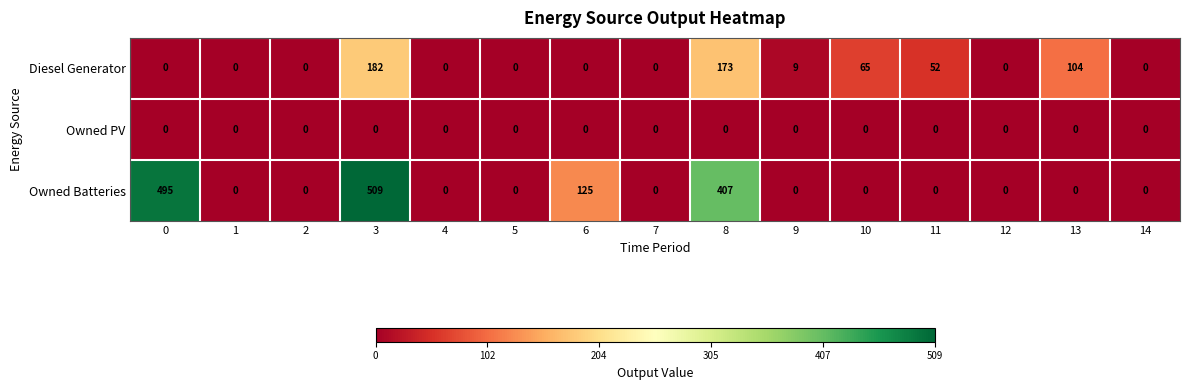

Which series has the largest range (max minus min)?

Owned Batteries